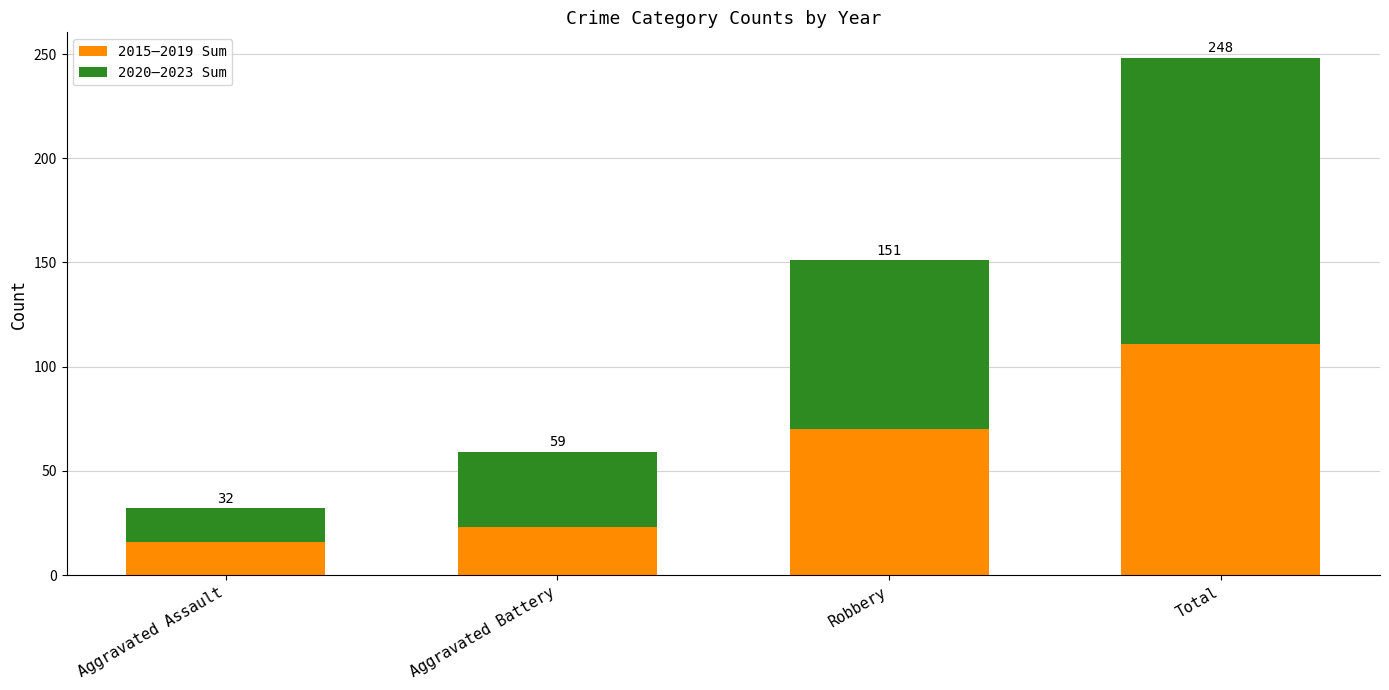

How many bars are there in total?

4